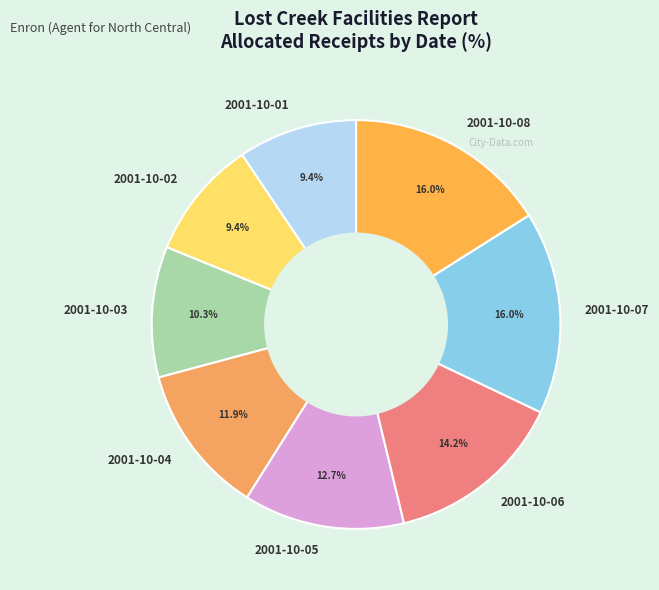

To the nearest percent, what is the difference between the 2001-10-03 and 2001-10-02 slice percentages?

1%